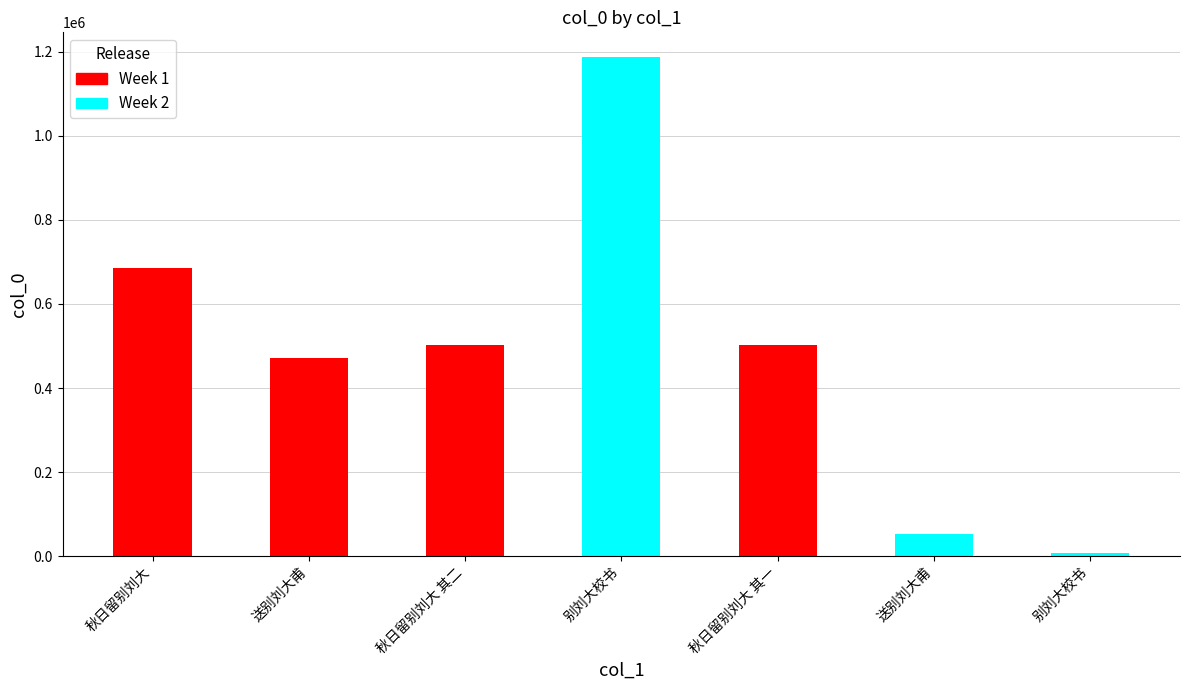

Between 秋日留别刘大 其二 and 别刘大校书, which is larger?

秋日留别刘大 其二